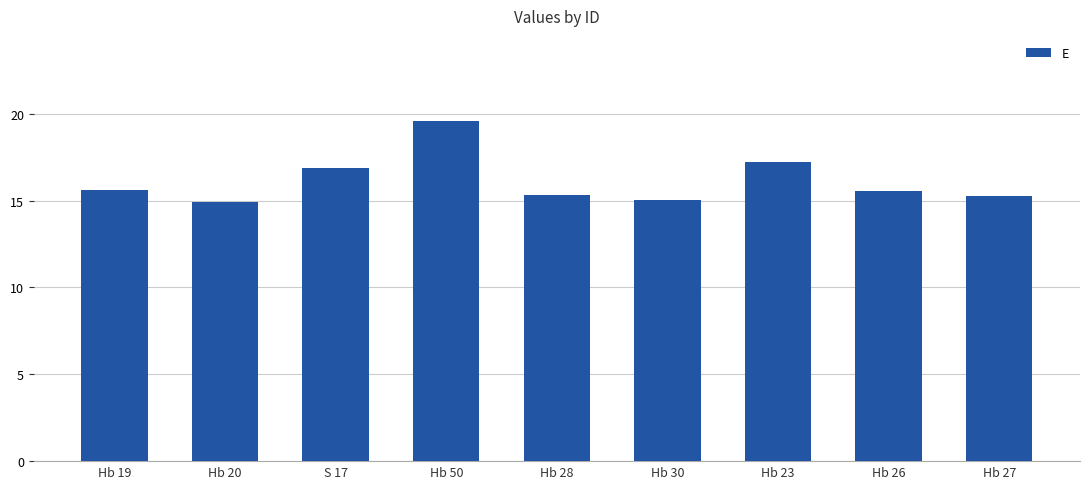

What is the sum of all values?

145.4